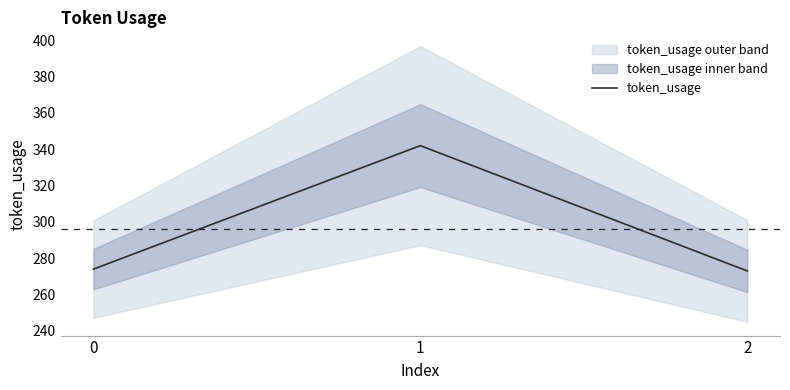

What is the minimum value shown in the chart?

273